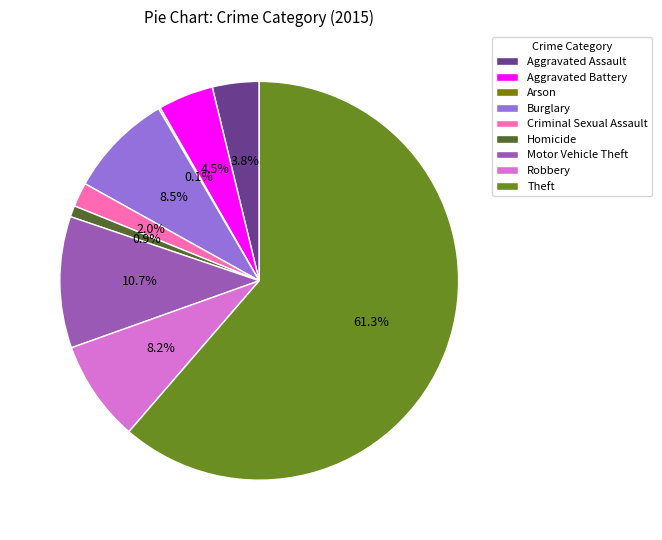

Does any single category account for the majority?

Yes